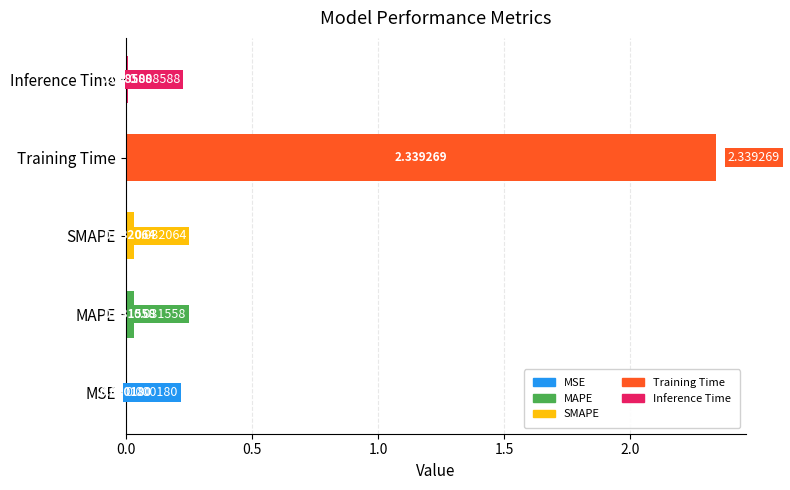

Between MSE and SMAPE, which is larger?

SMAPE